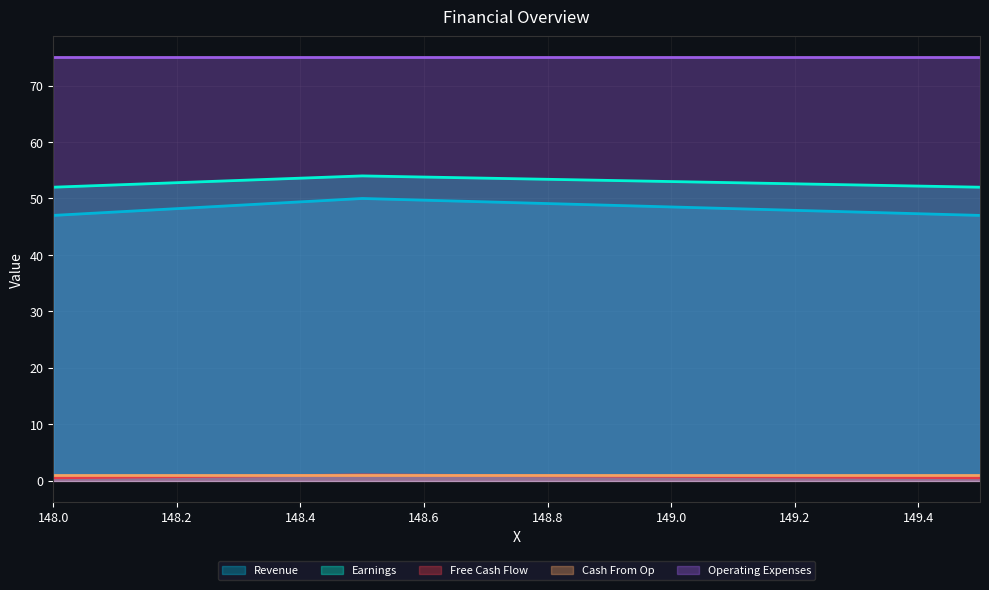

Which series has the largest total across all categories?

Operating Expenses